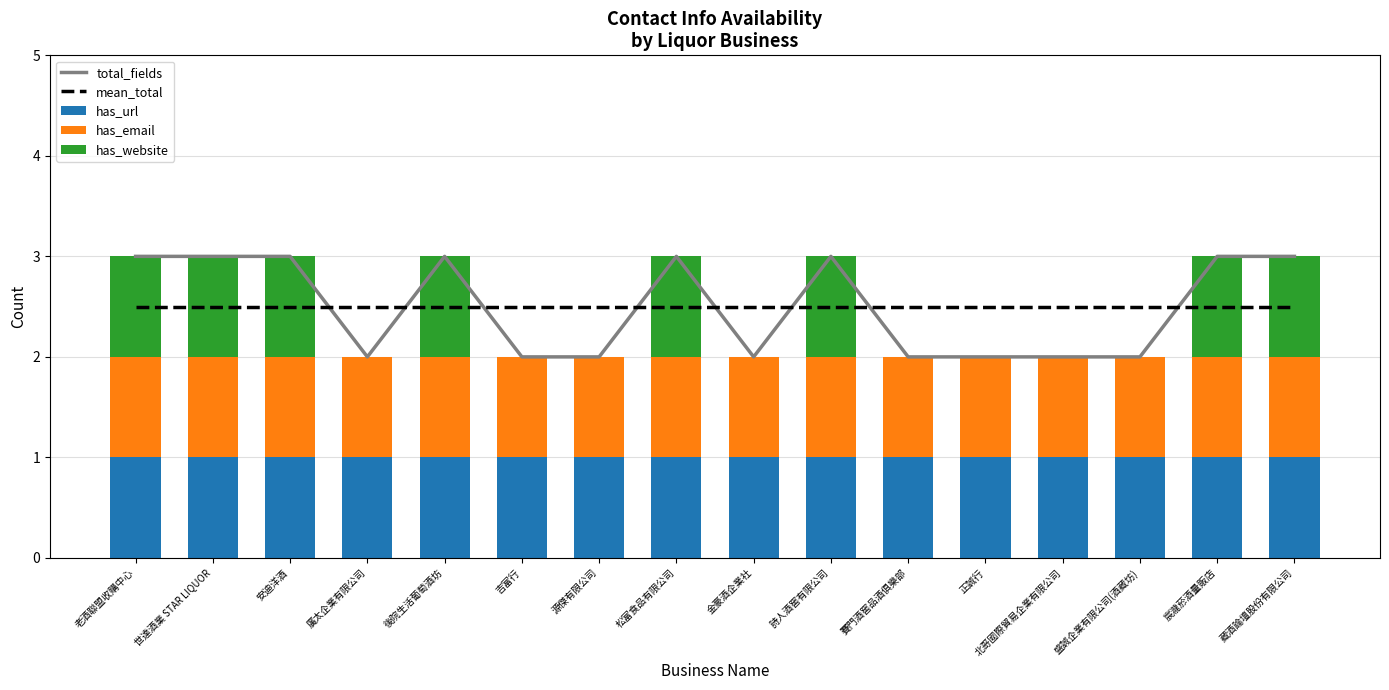

Reading left to right, list all the values displayed in this chart.

total_fields: 老酒聯盟收購中心=3.0	世達酒業 STAR LIQUOR=3.0	安迪洋酒=3.0	廣太企業有限公司=2.0	後院生活葡萄酒坊=3.0	吉富行=2.0	源傑有限公司=2.0	松富食品有限公司=3.0	金豪酒企業社=2.0	詩人酒窖有限公司=3.0	賽門酒窖品酒俱樂部=2.0	正誠行=2.0	北哥國際貿易企業有限公司=2.0	盛誠企業有限公司(酒藏坊)=2.0	宸瀧菸酒量販店=3.0	藏酒論壇股份有限公司=3.0
mean_total: 老酒聯盟收購中心=2.5	世達酒業 STAR LIQUOR=2.5	安迪洋酒=2.5	廣太企業有限公司=2.5	後院生活葡萄酒坊=2.5	吉富行=2.5	源傑有限公司=2.5	松富食品有限公司=2.5	金豪酒企業社=2.5	詩人酒窖有限公司=2.5	賽門酒窖品酒俱樂部=2.5	正誠行=2.5	北哥國際貿易企業有限公司=2.5	盛誠企業有限公司(酒藏坊)=2.5	宸瀧菸酒量販店=2.5	藏酒論壇股份有限公司=2.5
has_url: 老酒聯盟收購中心=1.0	世達酒業 STAR LIQUOR=1.0	安迪洋酒=1.0	廣太企業有限公司=1.0	後院生活葡萄酒坊=1.0	吉富行=1.0	源傑有限公司=1.0	松富食品有限公司=1.0	金豪酒企業社=1.0	詩人酒窖有限公司=1.0	賽門酒窖品酒俱樂部=1.0	正誠行=1.0	北哥國際貿易企業有限公司=1.0	盛誠企業有限公司(酒藏坊)=1.0	宸瀧菸酒量販店=1.0	藏酒論壇股份有限公司=1.0
has_email: 老酒聯盟收購中心=1.0	世達酒業 STAR LIQUOR=1.0	安迪洋酒=1.0	廣太企業有限公司=1.0	後院生活葡萄酒坊=1.0	吉富行=1.0	源傑有限公司=1.0	松富食品有限公司=1.0	金豪酒企業社=1.0	詩人酒窖有限公司=1.0	賽門酒窖品酒俱樂部=1.0	正誠行=1.0	北哥國際貿易企業有限公司=1.0	盛誠企業有限公司(酒藏坊)=1.0	宸瀧菸酒量販店=1.0	藏酒論壇股份有限公司=1.0
has_website: 老酒聯盟收購中心=1.0	世達酒業 STAR LIQUOR=1.0	安迪洋酒=1.0	廣太企業有限公司=0.0	後院生活葡萄酒坊=1.0	吉富行=0.0	源傑有限公司=0.0	松富食品有限公司=1.0	金豪酒企業社=0.0	詩人酒窖有限公司=1.0	賽門酒窖品酒俱樂部=0.0	正誠行=0.0	北哥國際貿易企業有限公司=0.0	盛誠企業有限公司(酒藏坊)=0.0	宸瀧菸酒量販店=1.0	藏酒論壇股份有限公司=1.0